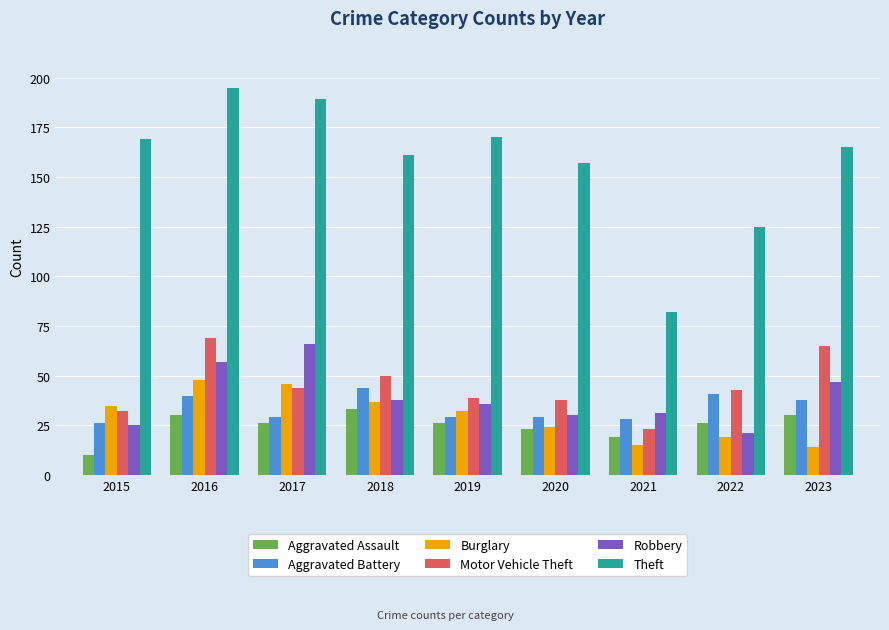

What is the sum of all Aggravated Battery values?

304